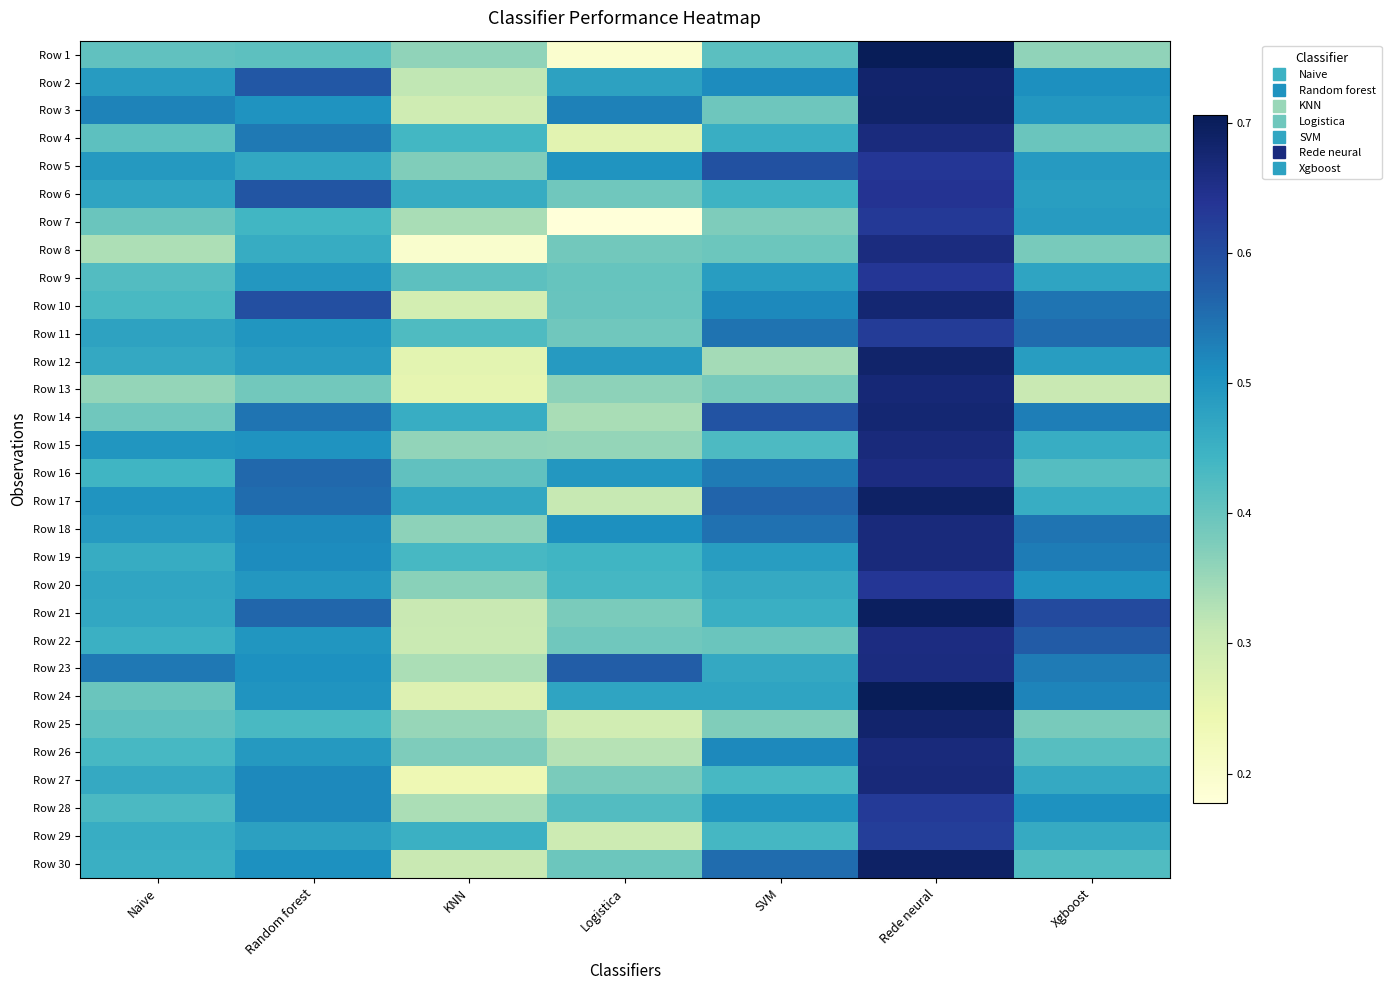

Reading left to right, list all the values displayed in this chart.

Row 1: Naive=0.4	Random forest=0.4	KNN=0.4	Logistica=0.2	SVM=0.4	Rede neural=0.7	Xgboost=0.4
Row 2: Naive=0.5	Random forest=0.6	KNN=0.3	Logistica=0.5	SVM=0.5	Rede neural=0.7	Xgboost=0.5
Row 3: Naive=0.5	Random forest=0.5	KNN=0.3	Logistica=0.5	SVM=0.4	Rede neural=0.7	Xgboost=0.5
Row 4: Naive=0.4	Random forest=0.5	KNN=0.4	Logistica=0.3	SVM=0.5	Rede neural=0.7	Xgboost=0.4
Row 5: Naive=0.5	Random forest=0.5	KNN=0.4	Logistica=0.5	SVM=0.6	Rede neural=0.6	Xgboost=0.5
Row 6: Naive=0.5	Random forest=0.6	KNN=0.5	Logistica=0.4	SVM=0.4	Rede neural=0.6	Xgboost=0.5
Row 7: Naive=0.4	Random forest=0.4	KNN=0.3	Logistica=0.2	SVM=0.4	Rede neural=0.6	Xgboost=0.5
Row 8: Naive=0.3	Random forest=0.5	KNN=0.2	Logistica=0.4	SVM=0.4	Rede neural=0.7	Xgboost=0.4
Row 9: Naive=0.4	Random forest=0.5	KNN=0.4	Logistica=0.4	SVM=0.5	Rede neural=0.6	Xgboost=0.5
Row 10: Naive=0.4	Random forest=0.6	KNN=0.3	Logistica=0.4	SVM=0.5	Rede neural=0.7	Xgboost=0.5
Row 11: Naive=0.5	Random forest=0.5	KNN=0.4	Logistica=0.4	SVM=0.5	Rede neural=0.6	Xgboost=0.6
Row 12: Naive=0.5	Random forest=0.5	KNN=0.3	Logistica=0.5	SVM=0.3	Rede neural=0.7	Xgboost=0.5
Row 13: Naive=0.4	Random forest=0.4	KNN=0.3	Logistica=0.4	SVM=0.4	Rede neural=0.7	Xgboost=0.3
Row 14: Naive=0.4	Random forest=0.5	KNN=0.5	Logistica=0.3	SVM=0.6	Rede neural=0.7	Xgboost=0.5
Row 15: Naive=0.5	Random forest=0.5	KNN=0.4	Logistica=0.4	SVM=0.4	Rede neural=0.7	Xgboost=0.5
Row 16: Naive=0.4	Random forest=0.6	KNN=0.4	Logistica=0.5	SVM=0.5	Rede neural=0.7	Xgboost=0.4
Row 17: Naive=0.5	Random forest=0.6	KNN=0.5	Logistica=0.3	SVM=0.6	Rede neural=0.7	Xgboost=0.5
Row 18: Naive=0.5	Random forest=0.5	KNN=0.4	Logistica=0.5	SVM=0.5	Rede neural=0.7	Xgboost=0.5
Row 19: Naive=0.5	Random forest=0.5	KNN=0.4	Logistica=0.4	SVM=0.5	Rede neural=0.7	Xgboost=0.5
Row 20: Naive=0.5	Random forest=0.5	KNN=0.4	Logistica=0.4	SVM=0.5	Rede neural=0.6	Xgboost=0.5
Row 21: Naive=0.5	Random forest=0.6	KNN=0.3	Logistica=0.4	SVM=0.5	Rede neural=0.7	Xgboost=0.6
Row 22: Naive=0.5	Random forest=0.5	KNN=0.3	Logistica=0.4	SVM=0.4	Rede neural=0.7	Xgboost=0.6
Row 23: Naive=0.5	Random forest=0.5	KNN=0.3	Logistica=0.6	SVM=0.5	Rede neural=0.7	Xgboost=0.5
Row 24: Naive=0.4	Random forest=0.5	KNN=0.3	Logistica=0.5	SVM=0.5	Rede neural=0.7	Xgboost=0.5
Row 25: Naive=0.4	Random forest=0.4	KNN=0.4	Logistica=0.3	SVM=0.4	Rede neural=0.7	Xgboost=0.4
Row 26: Naive=0.4	Random forest=0.5	KNN=0.4	Logistica=0.3	SVM=0.5	Rede neural=0.7	Xgboost=0.4
Row 27: Naive=0.5	Random forest=0.5	KNN=0.2	Logistica=0.4	SVM=0.4	Rede neural=0.7	Xgboost=0.5
Row 28: Naive=0.4	Random forest=0.5	KNN=0.3	Logistica=0.4	SVM=0.5	Rede neural=0.6	Xgboost=0.5
Row 29: Naive=0.5	Random forest=0.5	KNN=0.5	Logistica=0.3	SVM=0.4	Rede neural=0.6	Xgboost=0.5
Row 30: Naive=0.5	Random forest=0.5	KNN=0.3	Logistica=0.4	SVM=0.6	Rede neural=0.7	Xgboost=0.4